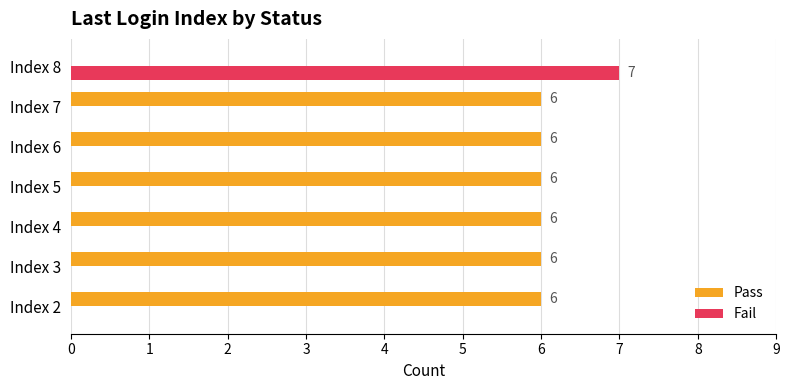

What are all the series names shown in the legend?

Pass, Fail